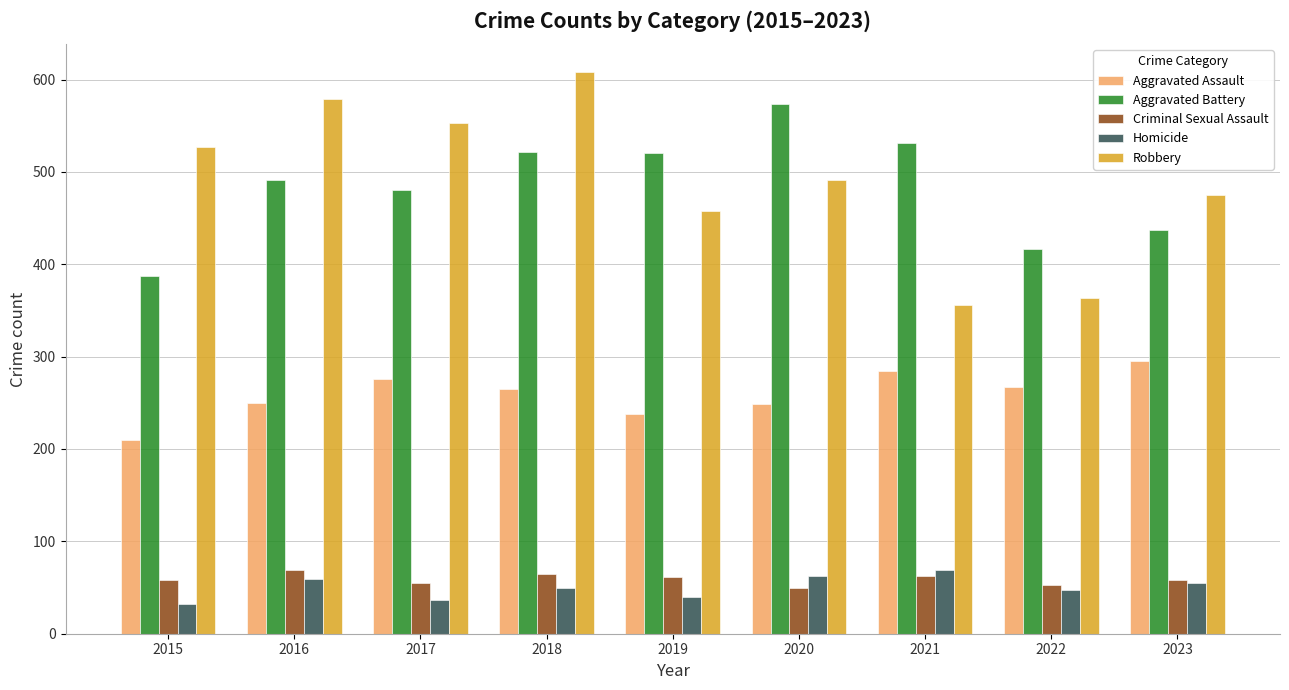

What is the total value across all series at 2020?

1426